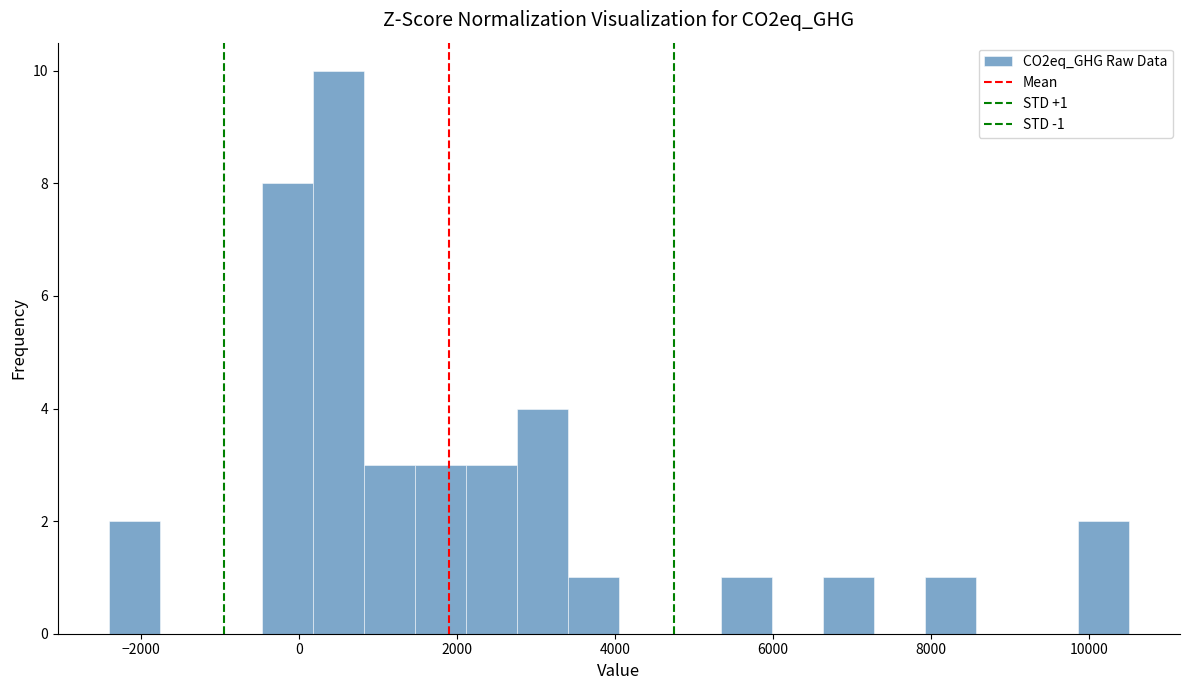

Read against the x-axis, roughly where is the centre of the tallest bar?

400